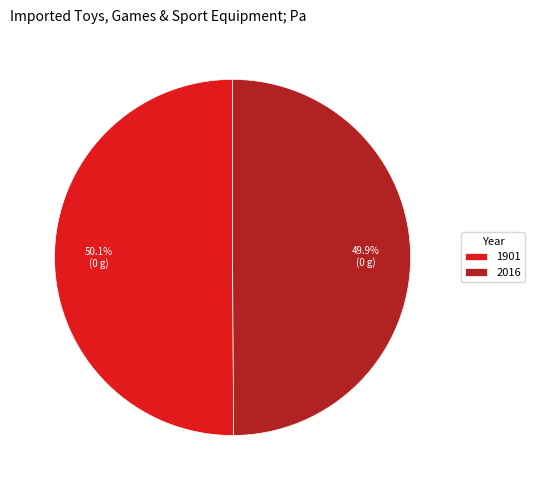

What percentage is NOT represented by 2016?

50.1%